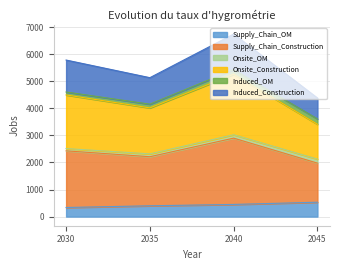

Which series has the largest range (max minus min)?

Supply_Chain_Construction